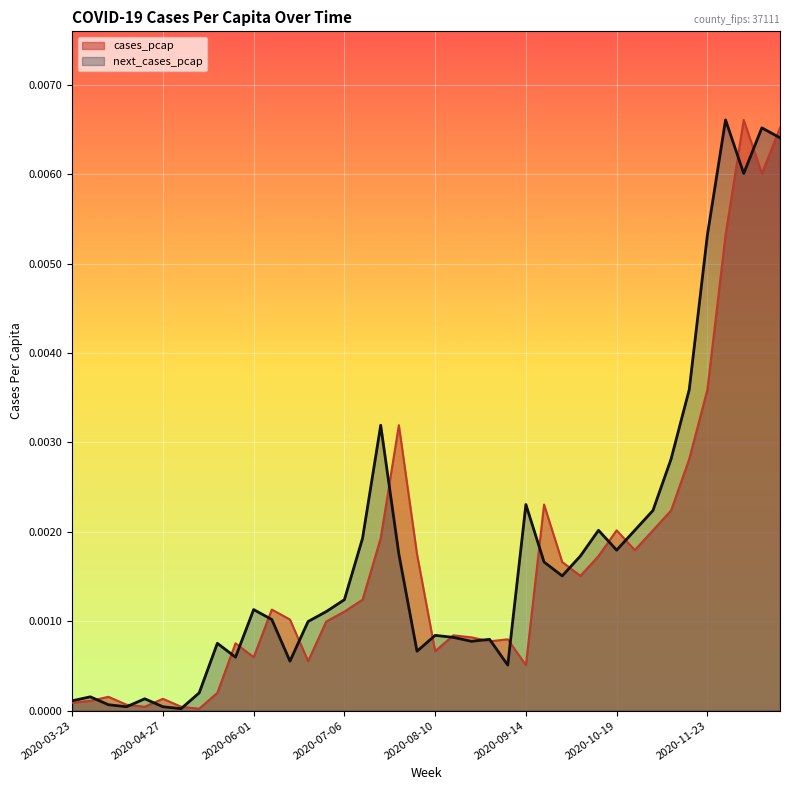

At which label is next_cases_pcap closest to 0?

2020-05-04